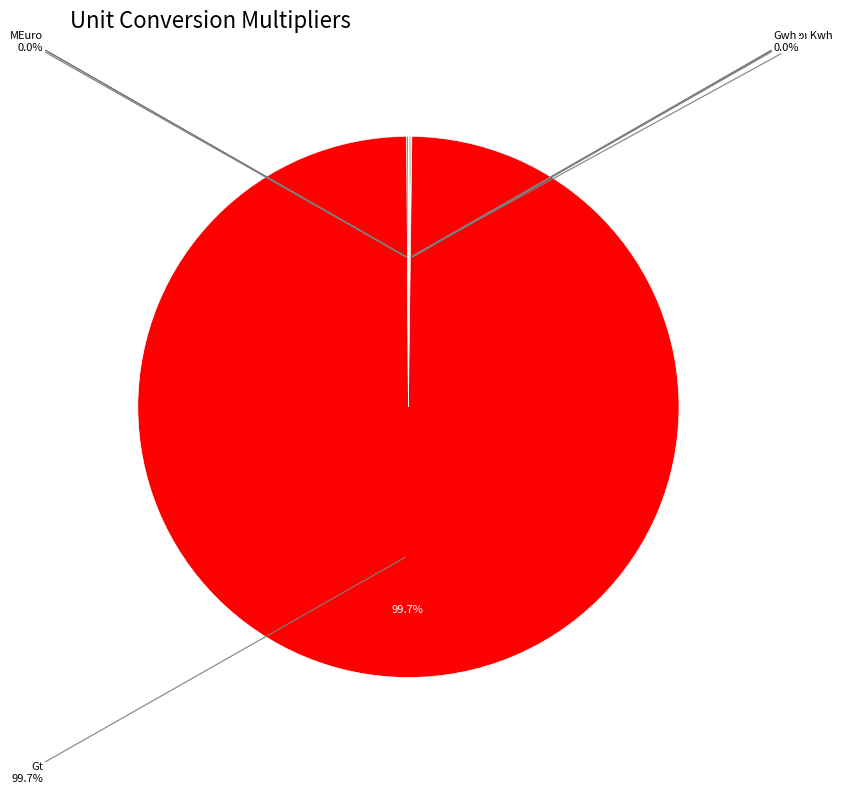

Which slice is the largest?

Gt